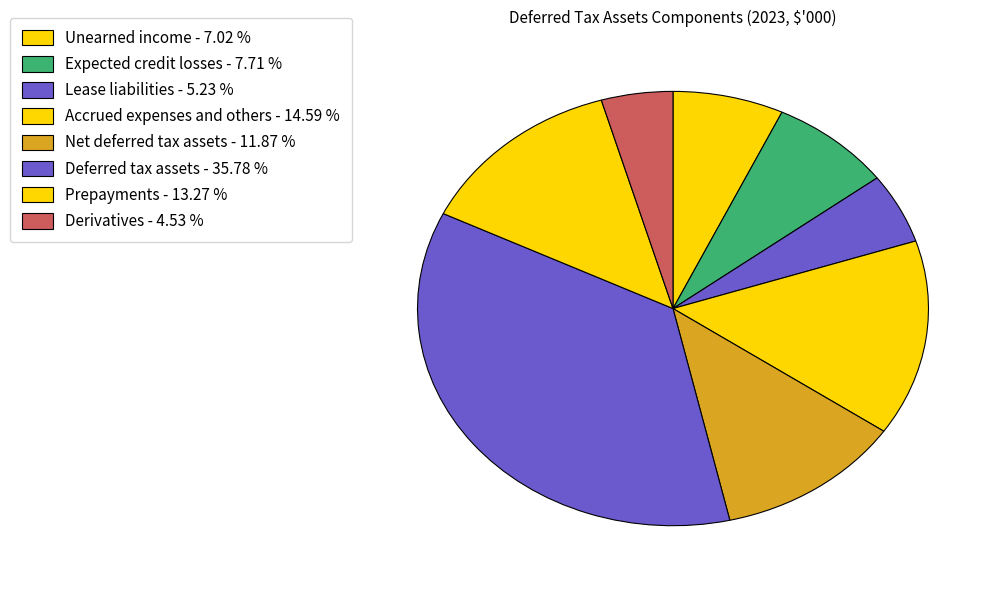

Is it true that Deferred tax assets is 36% of the pie?

True